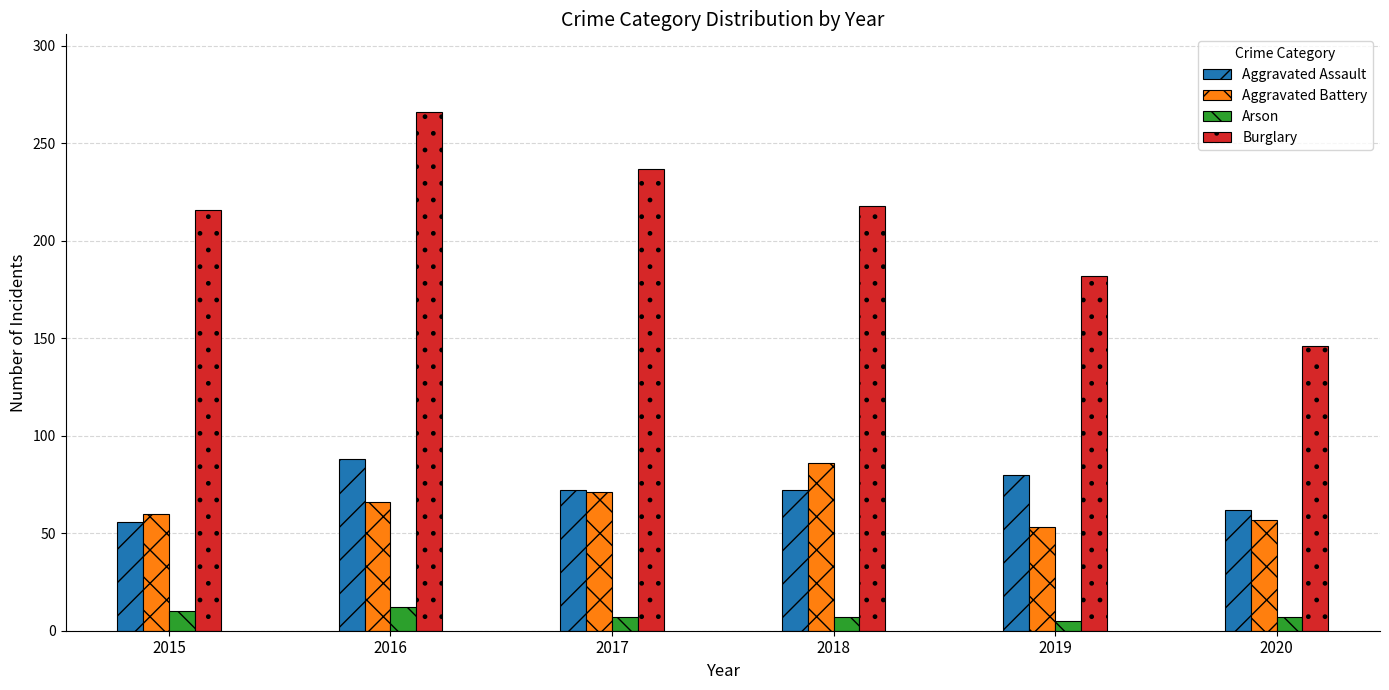

Reading left to right, transcribe all the data shown in this chart.

Aggravated Assault: 2015=56	2016=88	2017=72	2018=72	2019=80	2020=62
Aggravated Battery: 2015=60	2016=66	2017=71	2018=86	2019=53	2020=57
Arson: 2015=10	2016=12	2017=7	2018=7	2019=5	2020=7
Burglary: 2015=216	2016=266	2017=237	2018=218	2019=182	2020=146